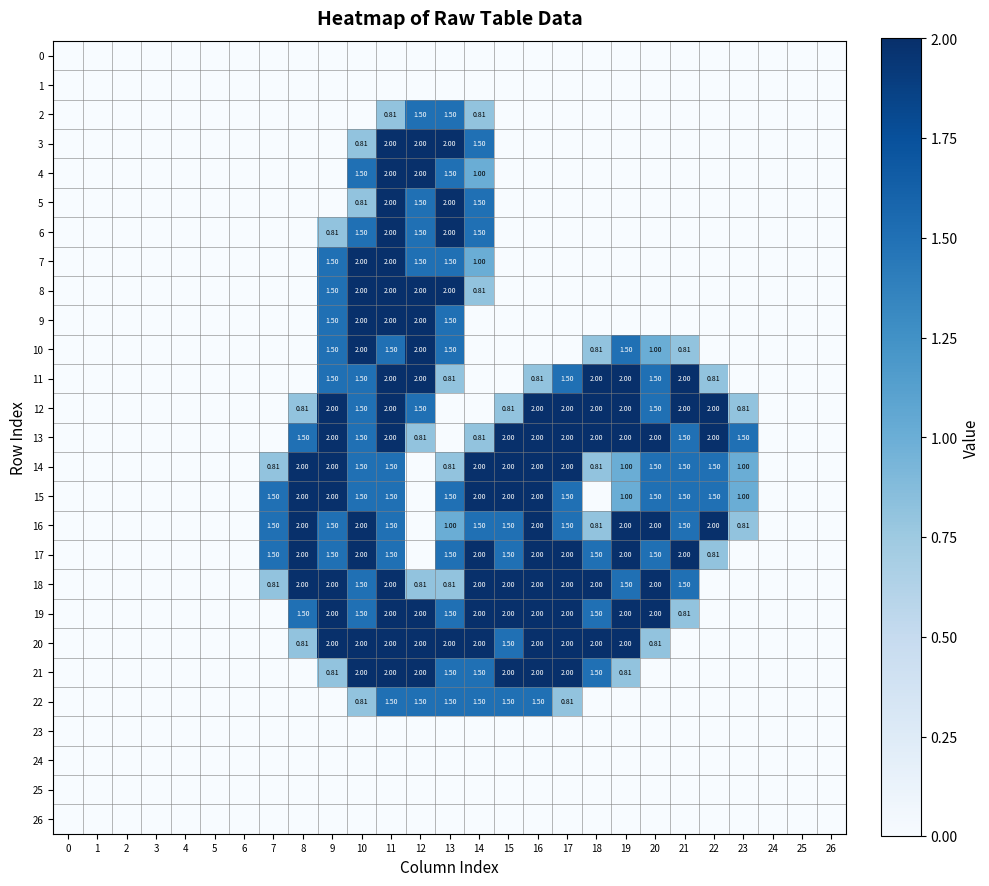

Between 2 and 19, which series saw the biggest shift?

11